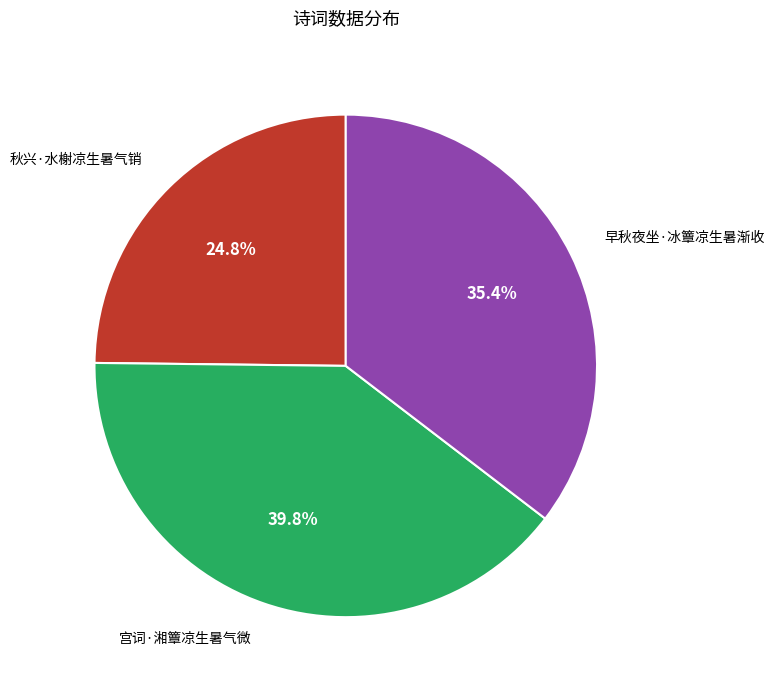

Is there any slice that represents more than half of the pie?

No